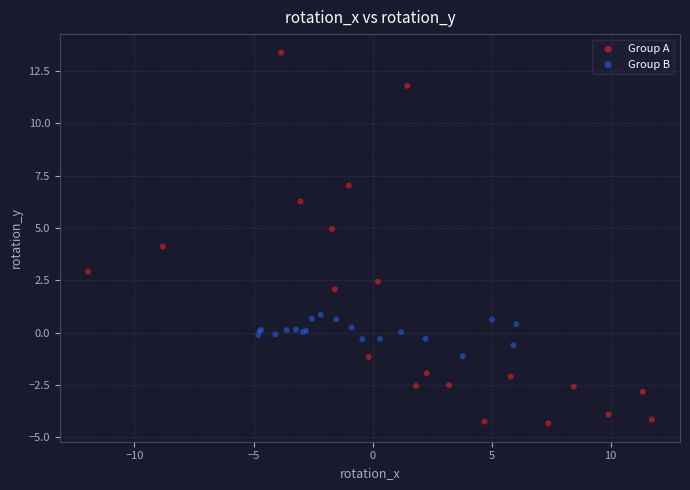

Which series reaches the minimum Y coordinate?

Group A